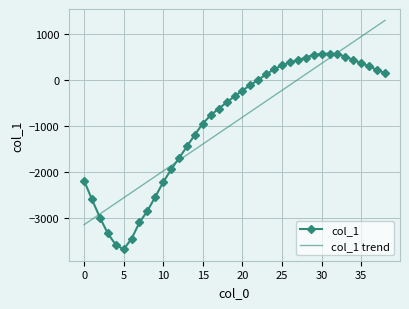

What is the maximum value shown in the chart?

1298.7